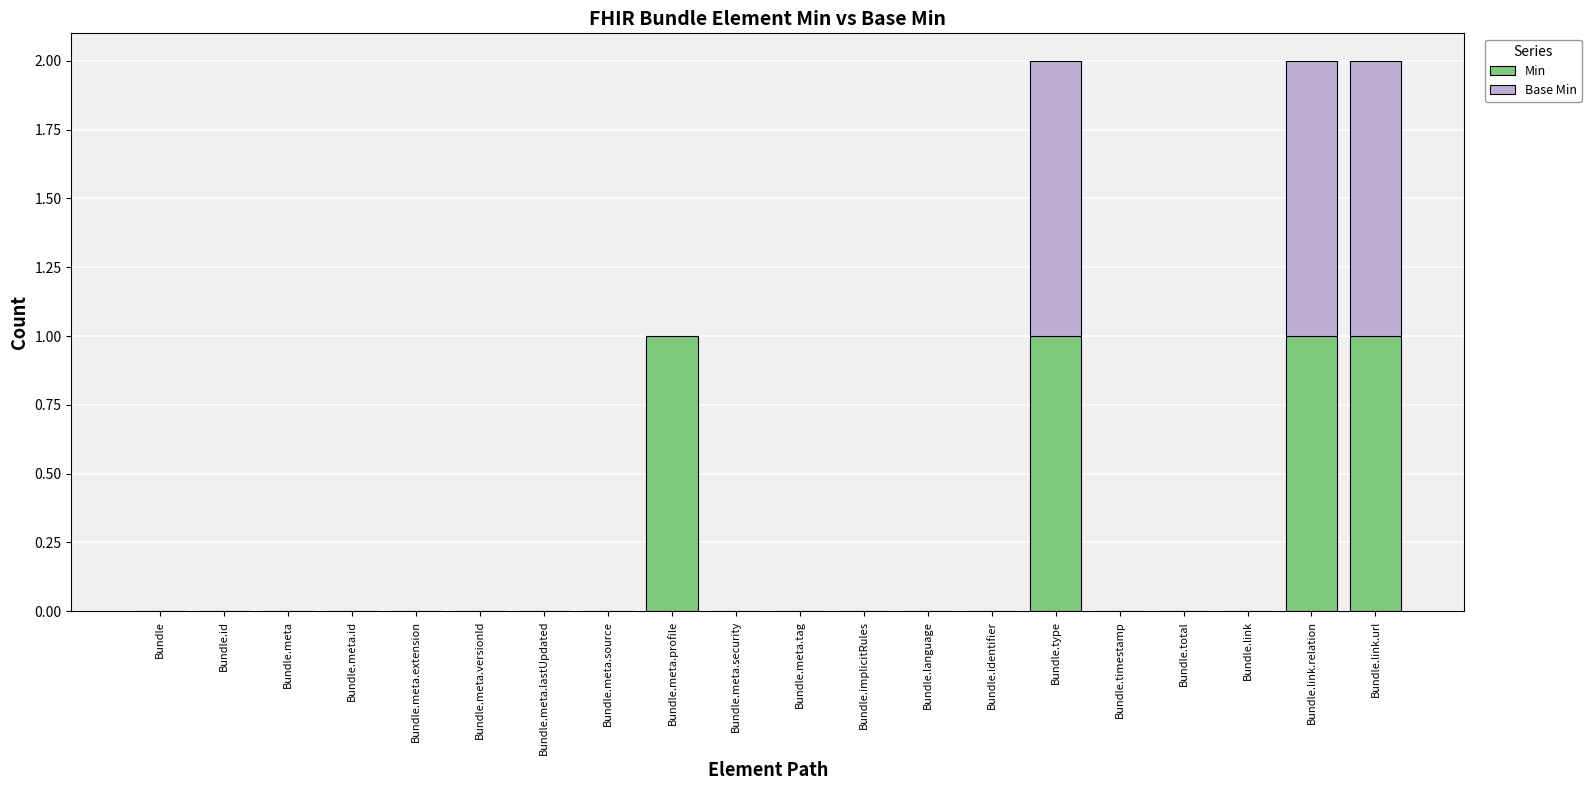

What is the sum of all Min values?

4